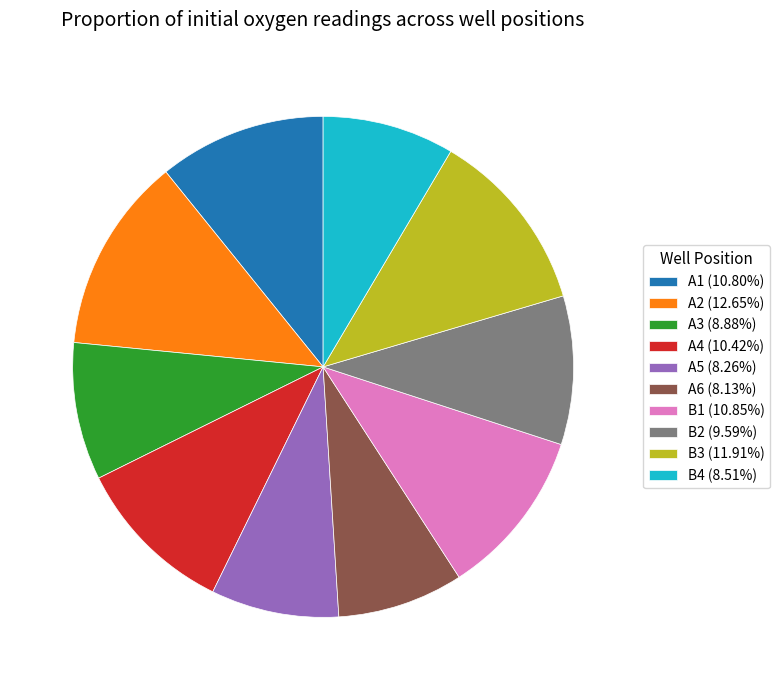

Between B1 and B2, which is larger?

B1